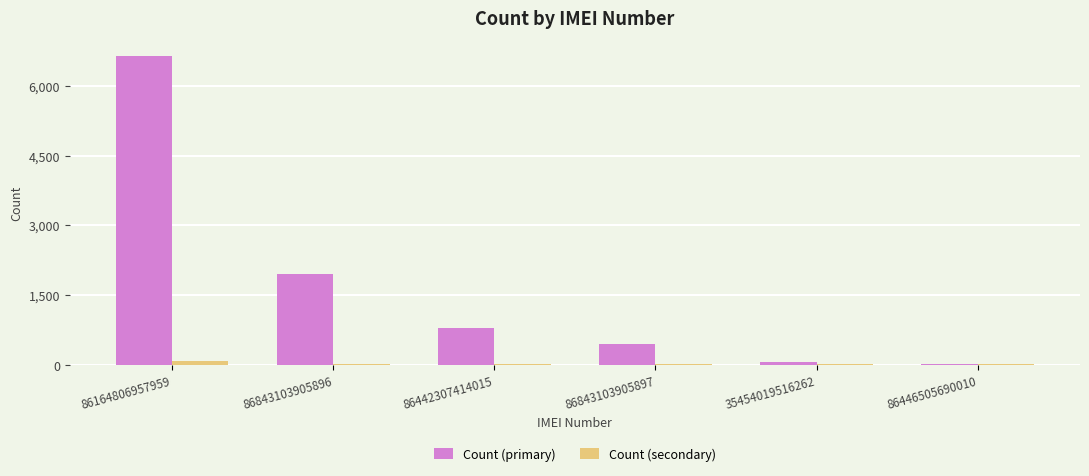

Where is Count (primary) nearest to the value 3329?

86843103905896